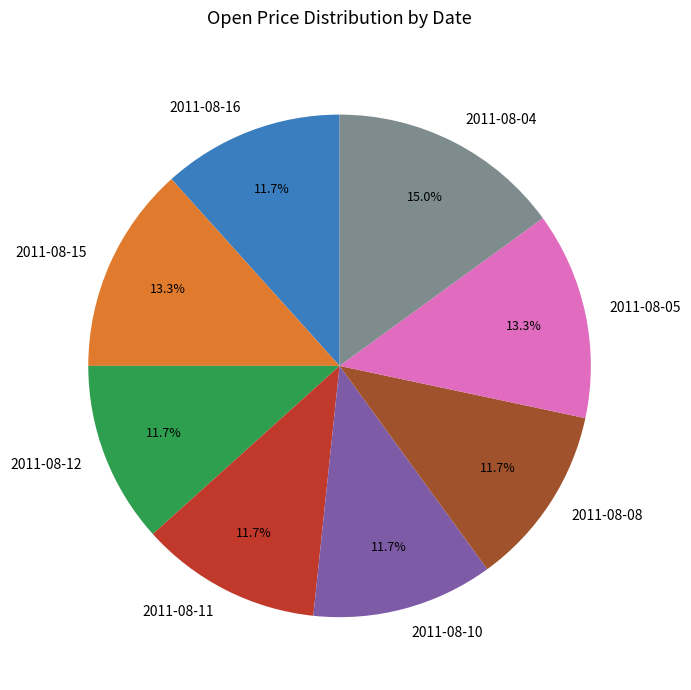

Which slice is the largest?

2011-08-04